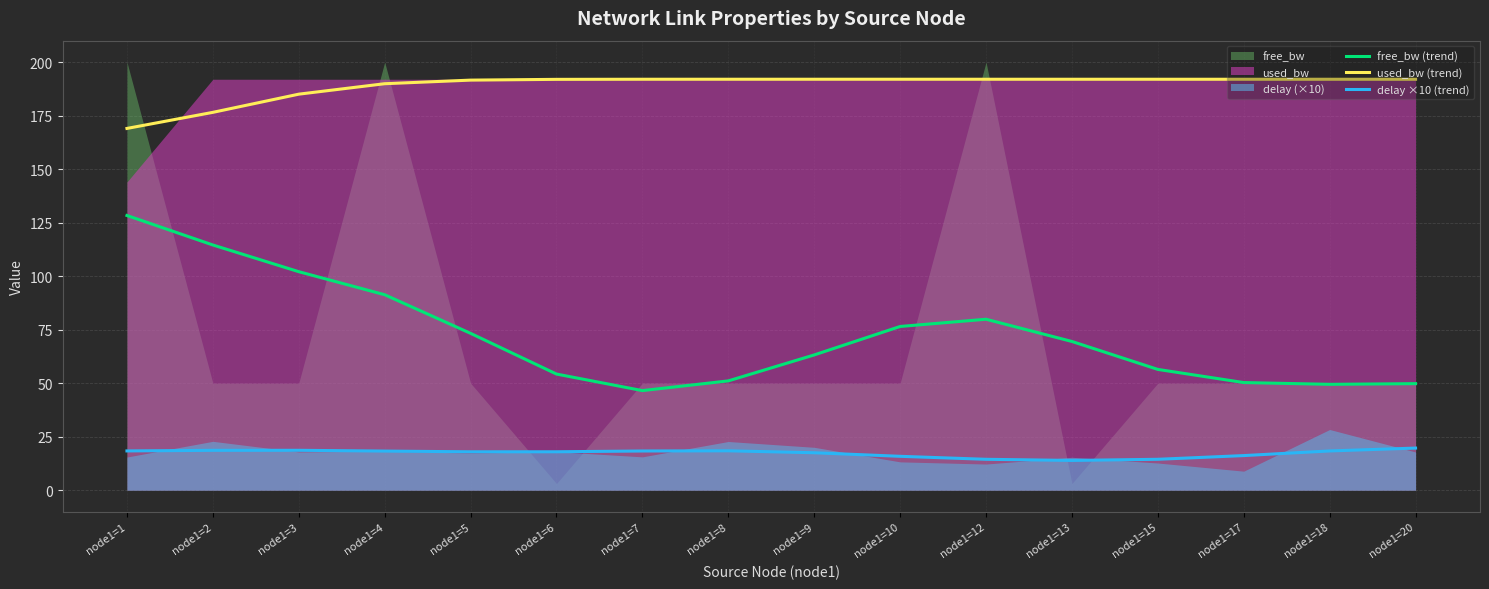

True or false: free_bw (trend) has a value of 69.5 at node1=13.

True